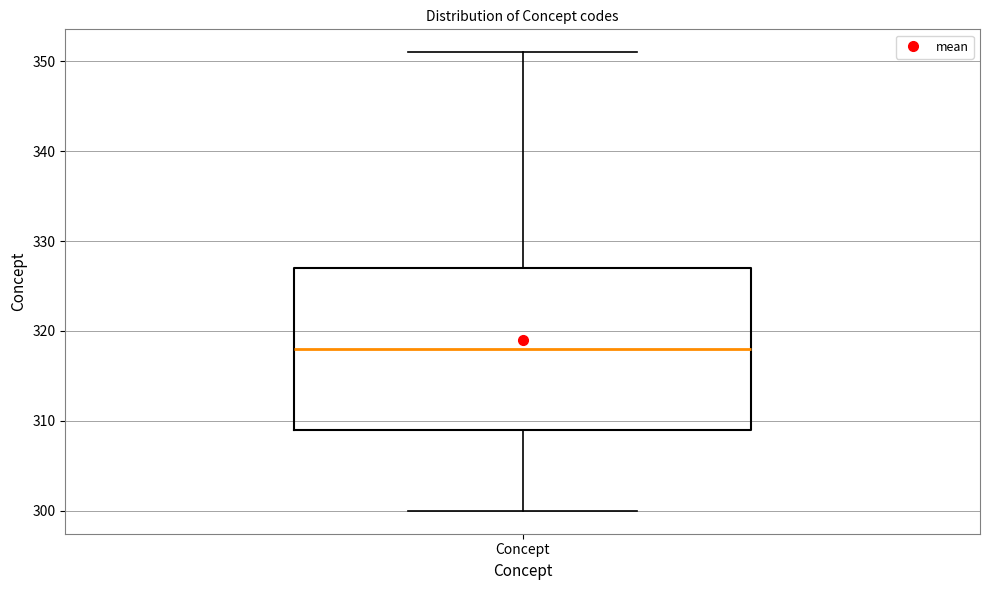

Where is the upper edge of the box for Concept on the y-axis? The values are not printed on the chart, so give them approximately, as read against the axis.

327